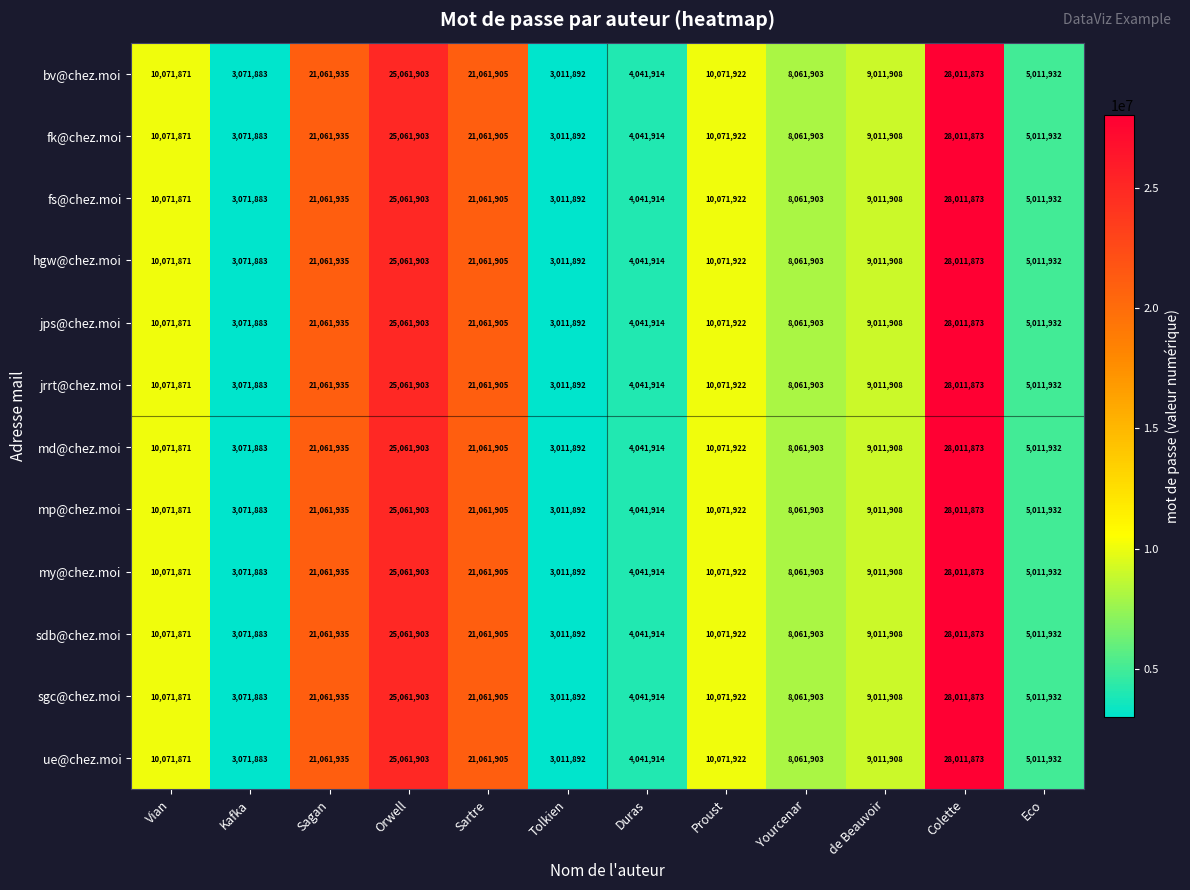

Is it true that fs@chez.moi equals 13338651 at de Beauvoir?

False